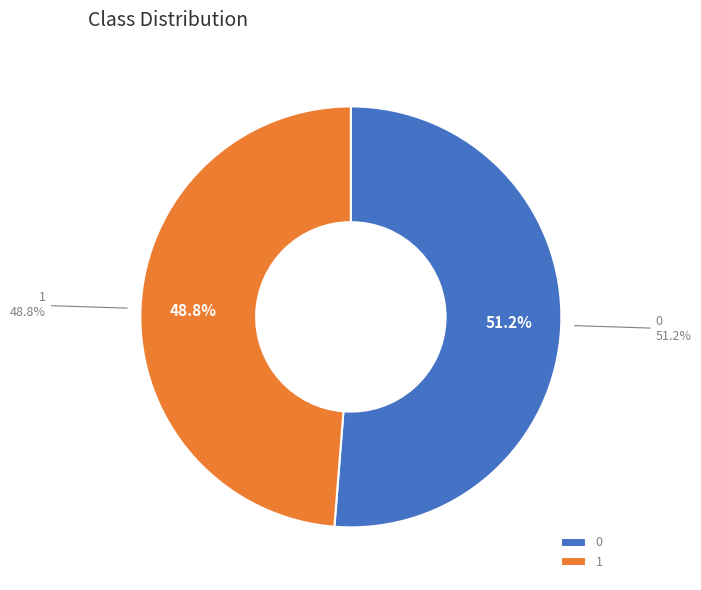

Combined, what portion of the pie is 0 and 1?

100.0%